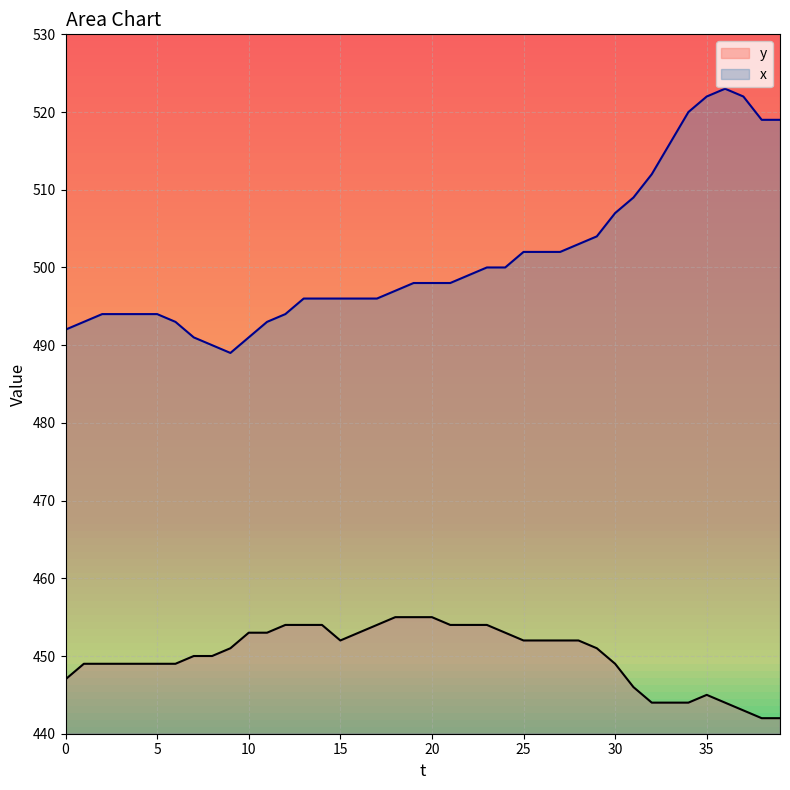

True or false: x has a value of 756 at 28.

False